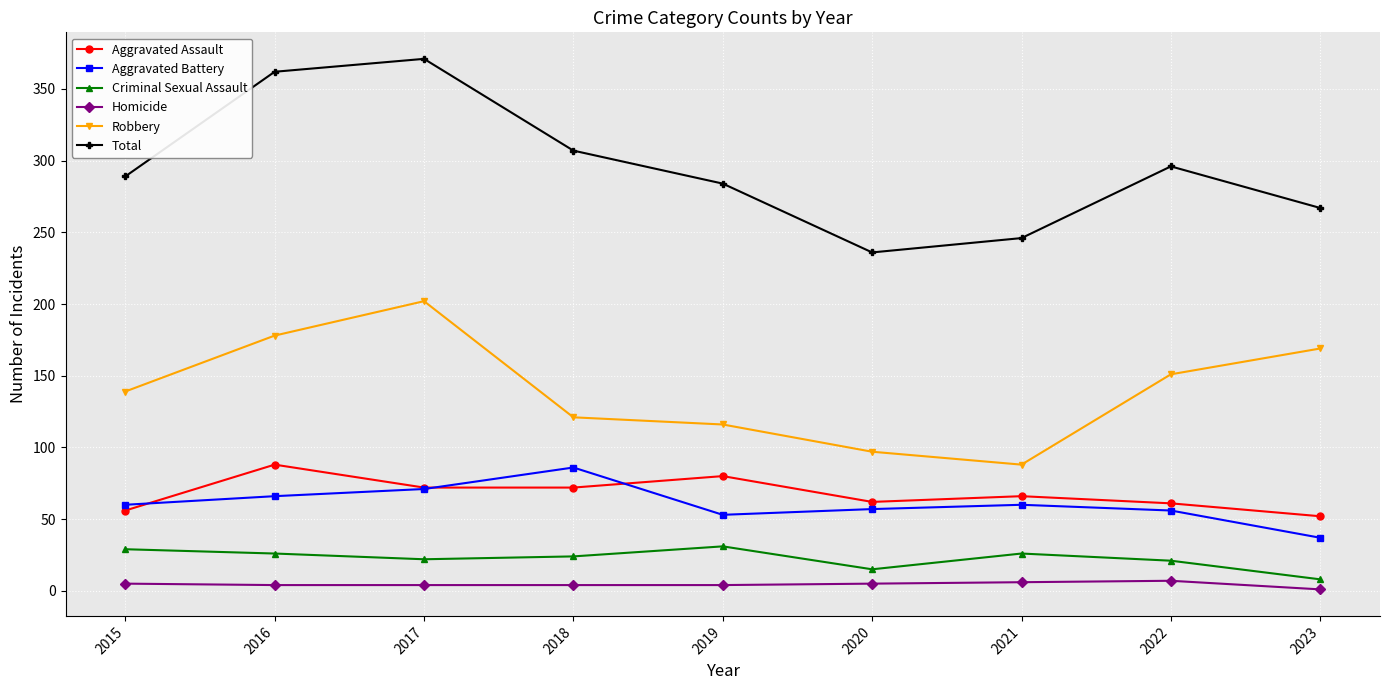

Rank the series at 2015 from lowest to highest value.

Homicide, Criminal Sexual Assault, Aggravated Assault, Aggravated Battery, Robbery, Total